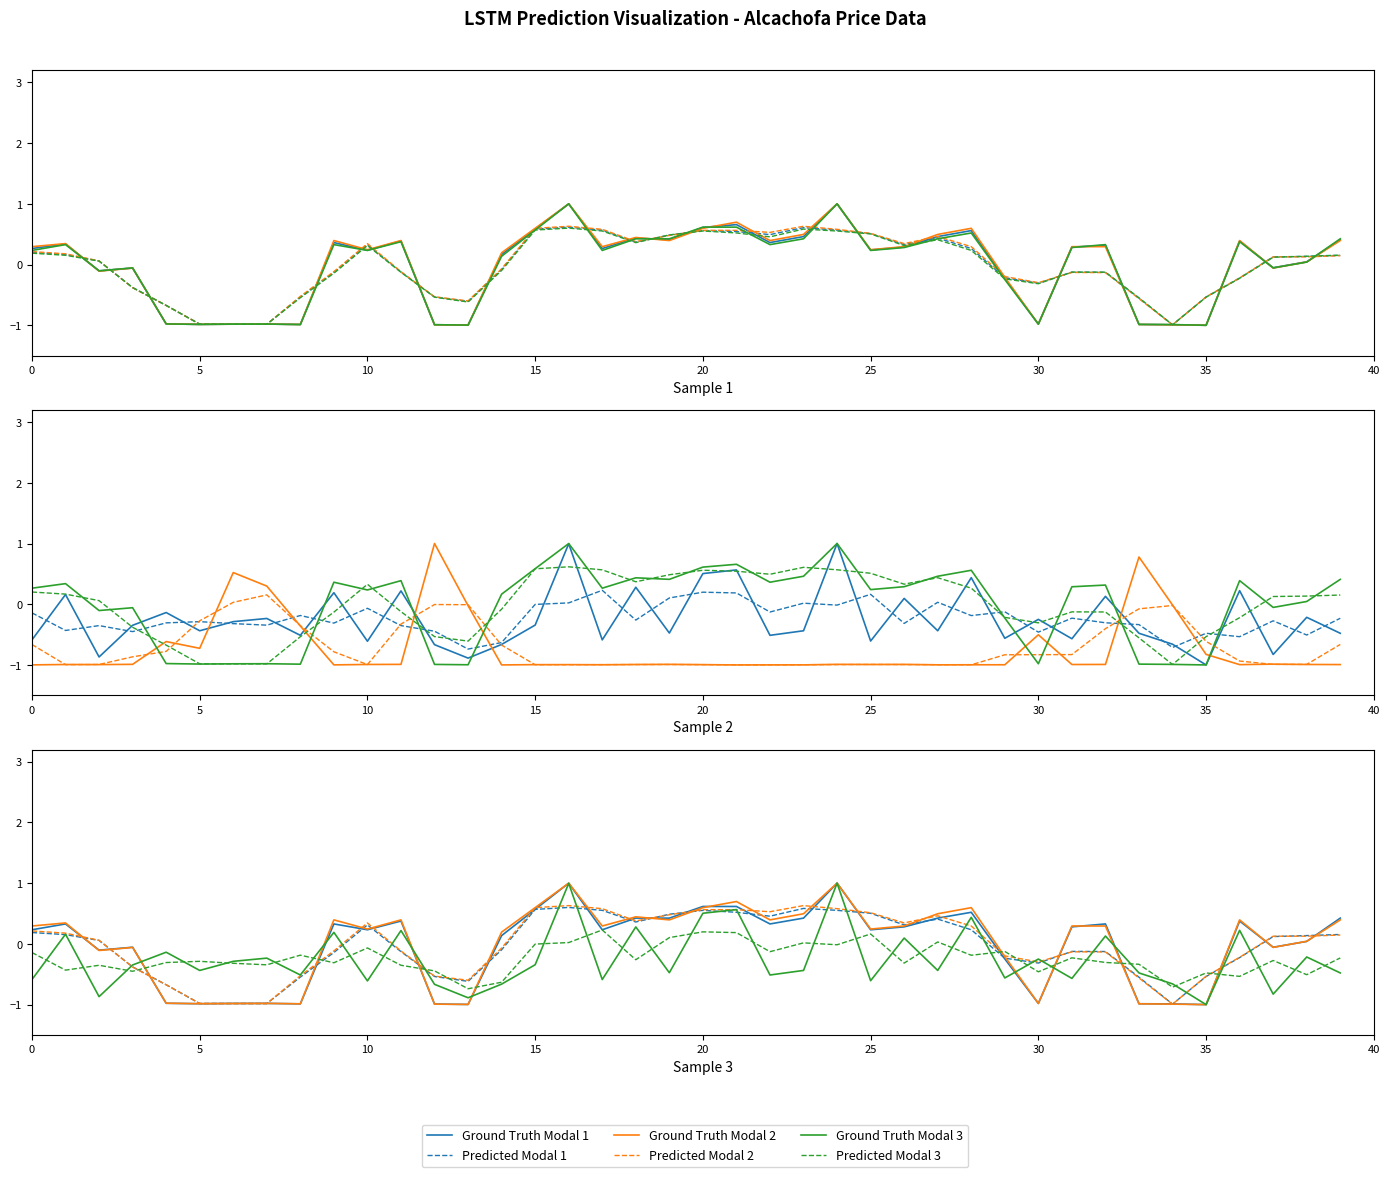

What is the label of the 35th point from the left?

34